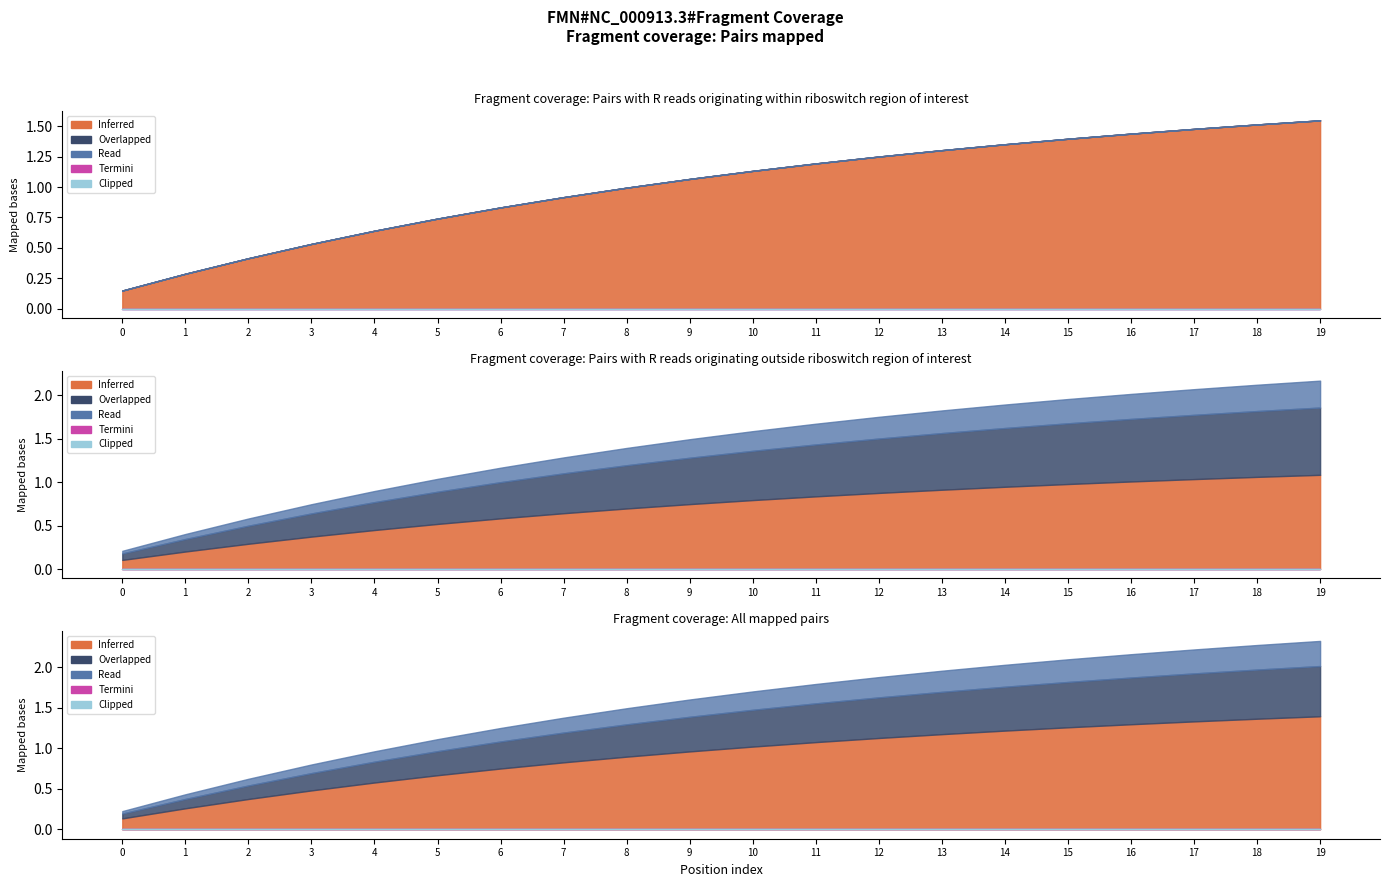

Between 18 and 9, which is larger?

18